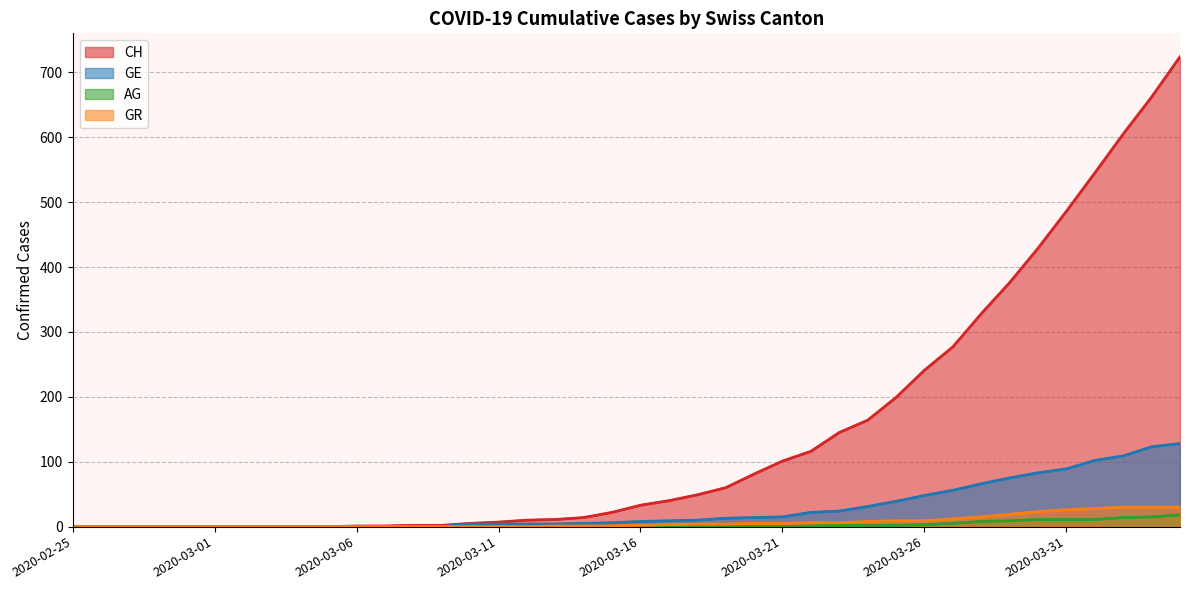

Rank the categories by GE value from lowest to highest.

2020-02-25, 2020-02-26, 2020-02-27, 2020-02-28, 2020-02-29, 2020-03-01, 2020-03-02, 2020-03-03, 2020-03-04, 2020-03-05, 2020-03-06, 2020-03-07, 2020-03-08, 2020-03-09, 2020-03-10, 2020-03-11, 2020-03-12, 2020-03-13, 2020-03-14, 2020-03-15, 2020-03-16, 2020-03-17, 2020-03-18, 2020-03-19, 2020-03-20, 2020-03-21, 2020-03-22, 2020-03-23, 2020-03-24, 2020-03-25, 2020-03-26, 2020-03-27, 2020-03-28, 2020-03-29, 2020-03-30, 2020-03-31, 2020-04-01, 2020-04-02, 2020-04-03, 2020-04-04